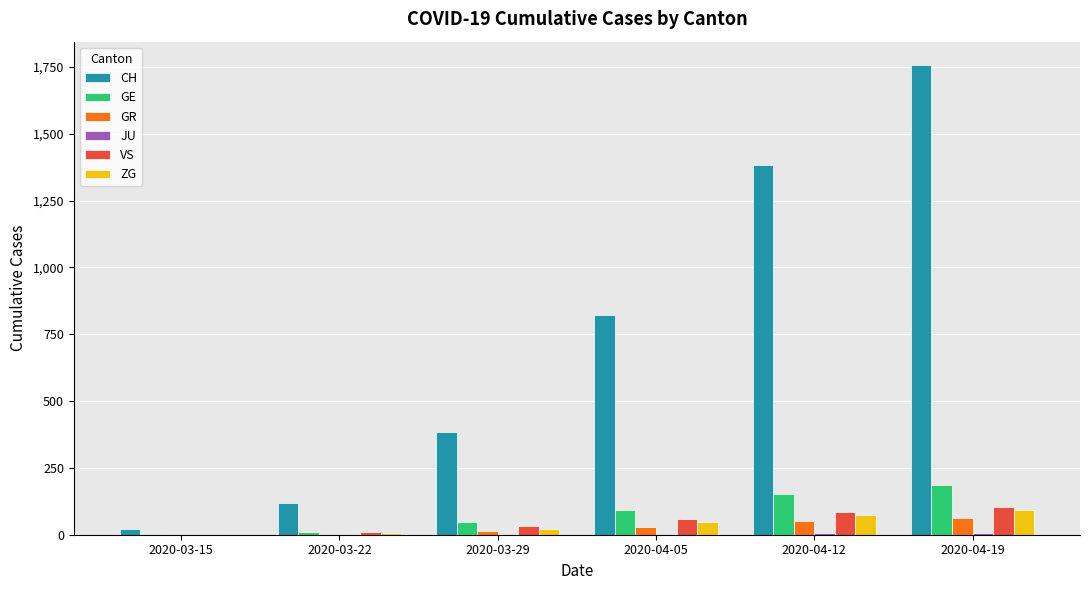

How many data points does each series have?

6